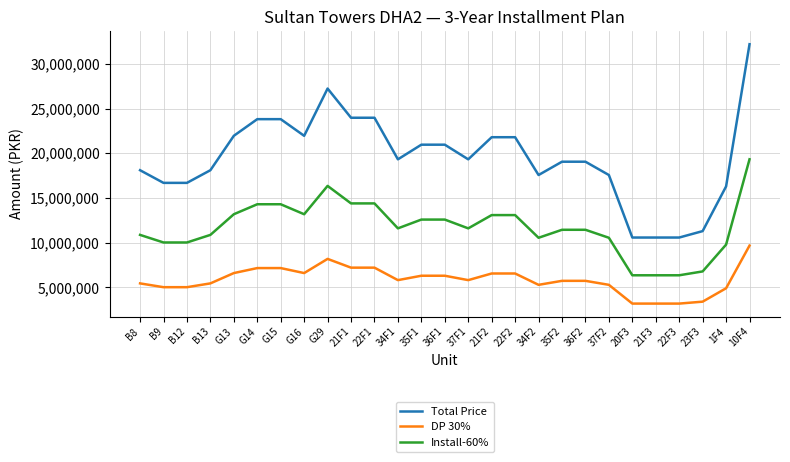

What is the difference between the maximum and minimum values in the Install-60% series?

12980880